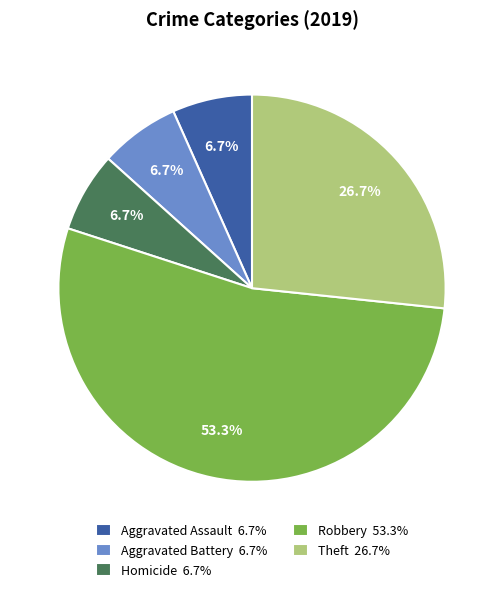

What is the majority slice?

Robbery 53.3%